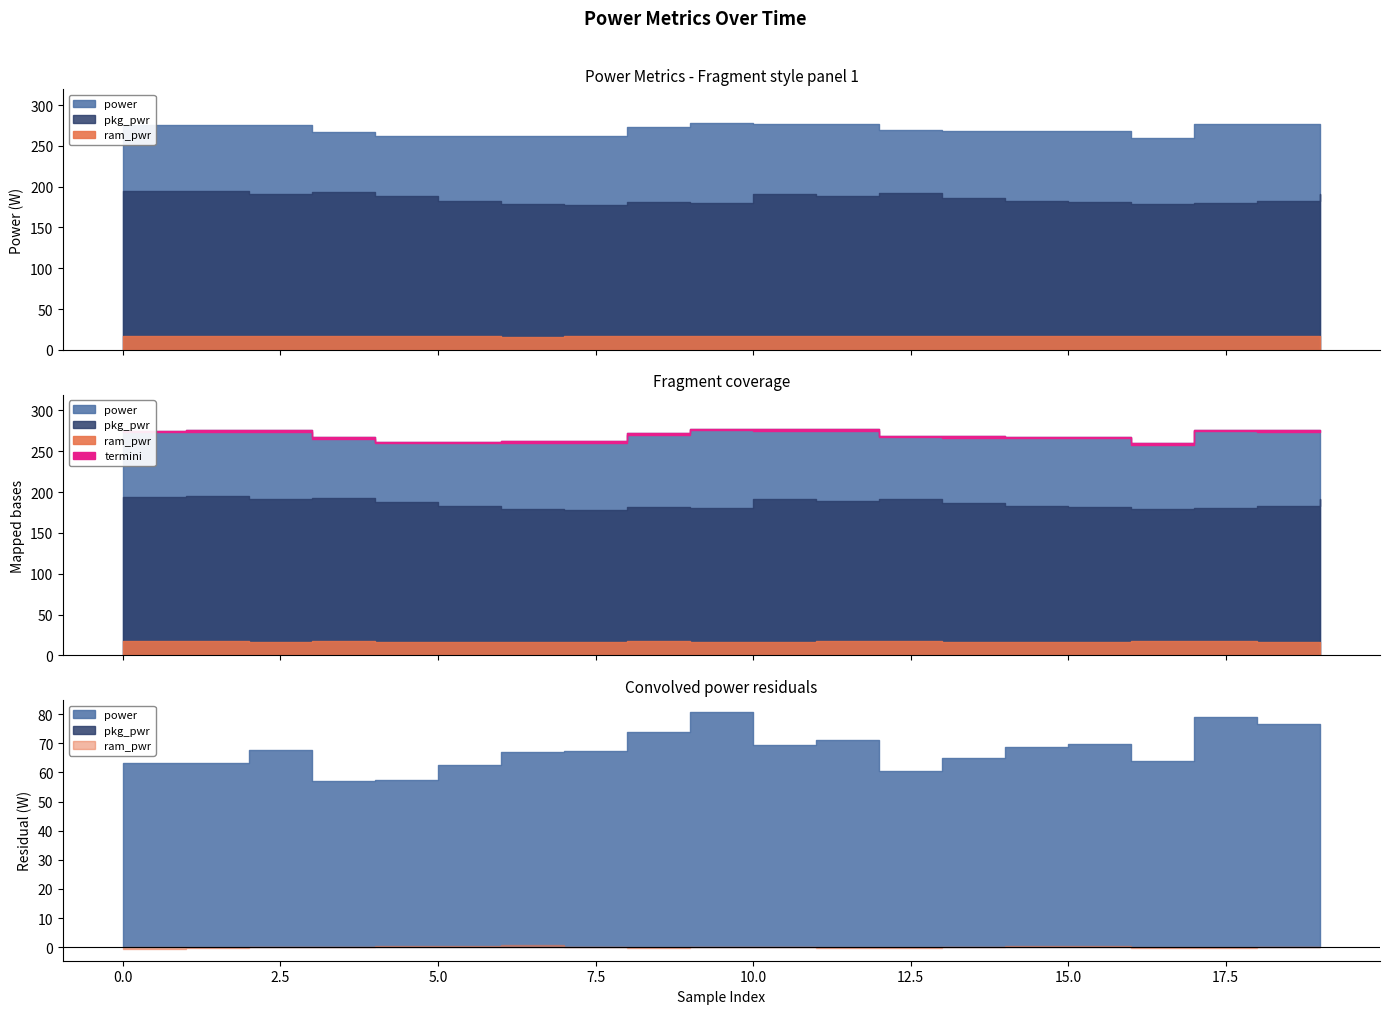

What is the total value across all series at 4?

466.2